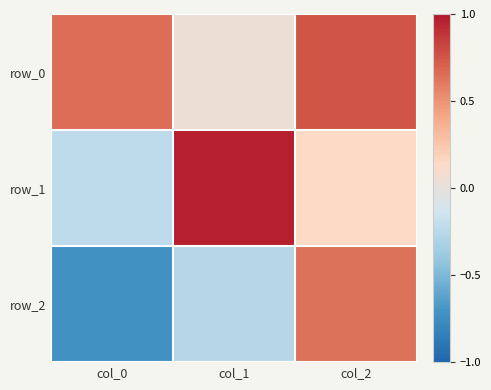

What is the sum of the row_0 values at col_1 and col_2?

0.8